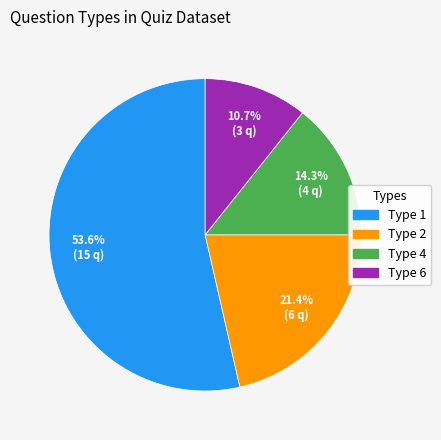

Is Type 6 the majority of the pie?

No